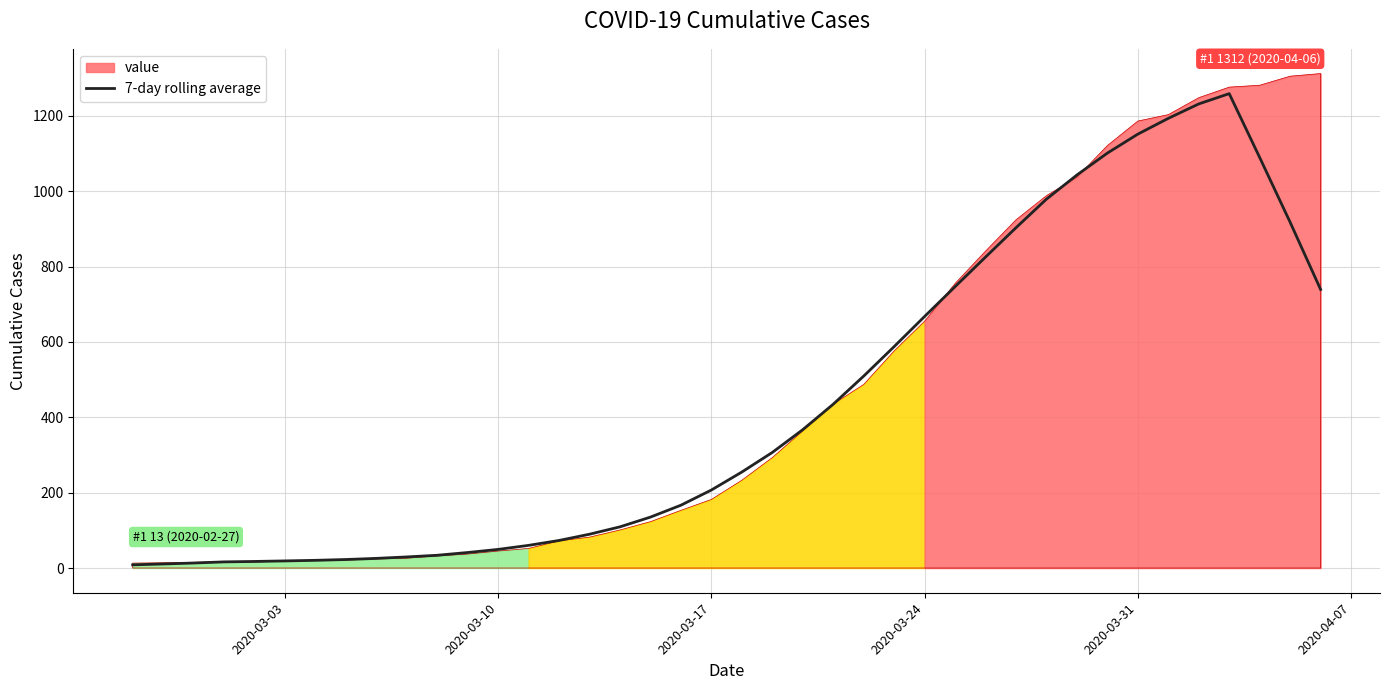

What is the highest value of the 7-day rolling average series?

1258.7